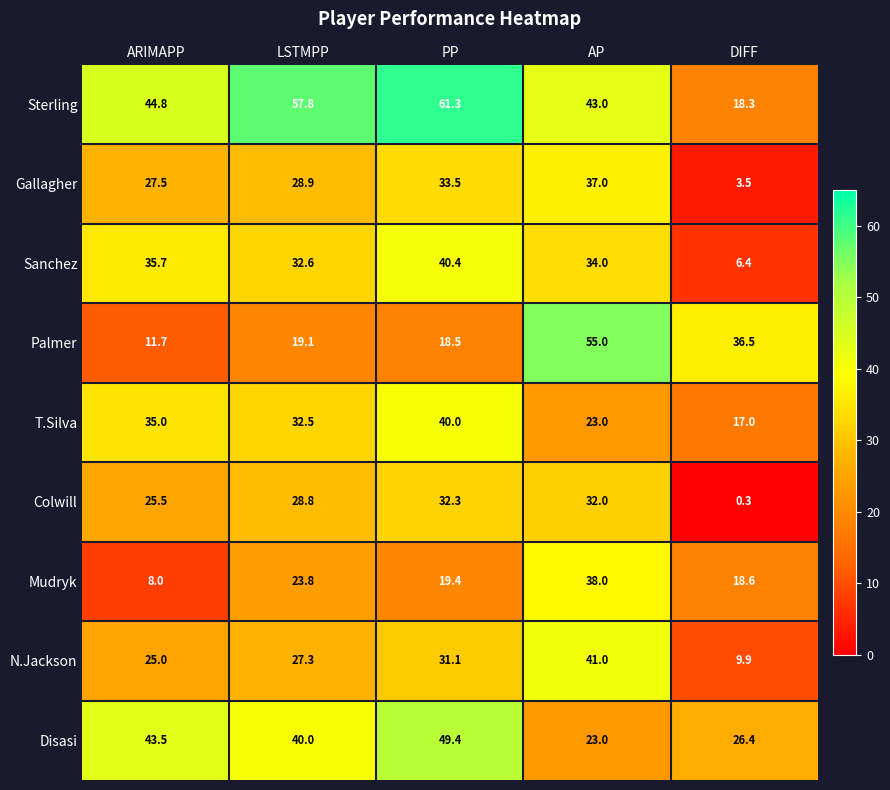

Is it true that N.Jackson equals 31.1 at PP?

True